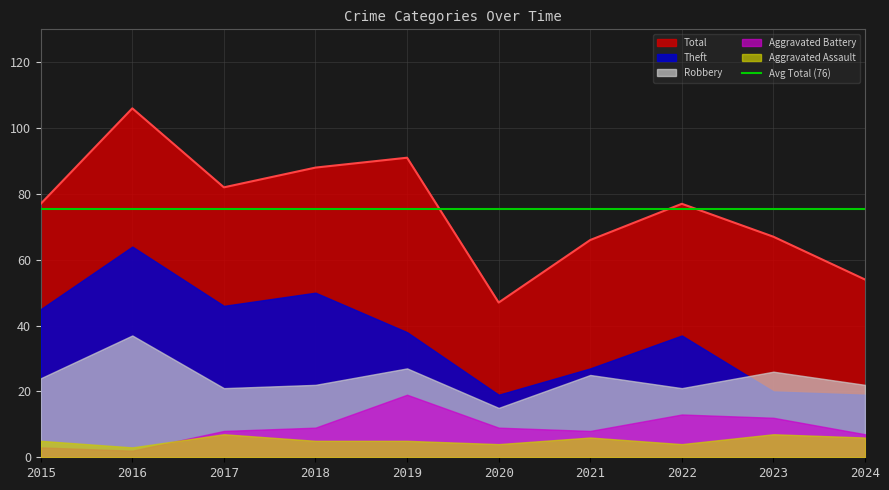

What is the sum of the Aggravated Battery values at 2016 and 2017?

10